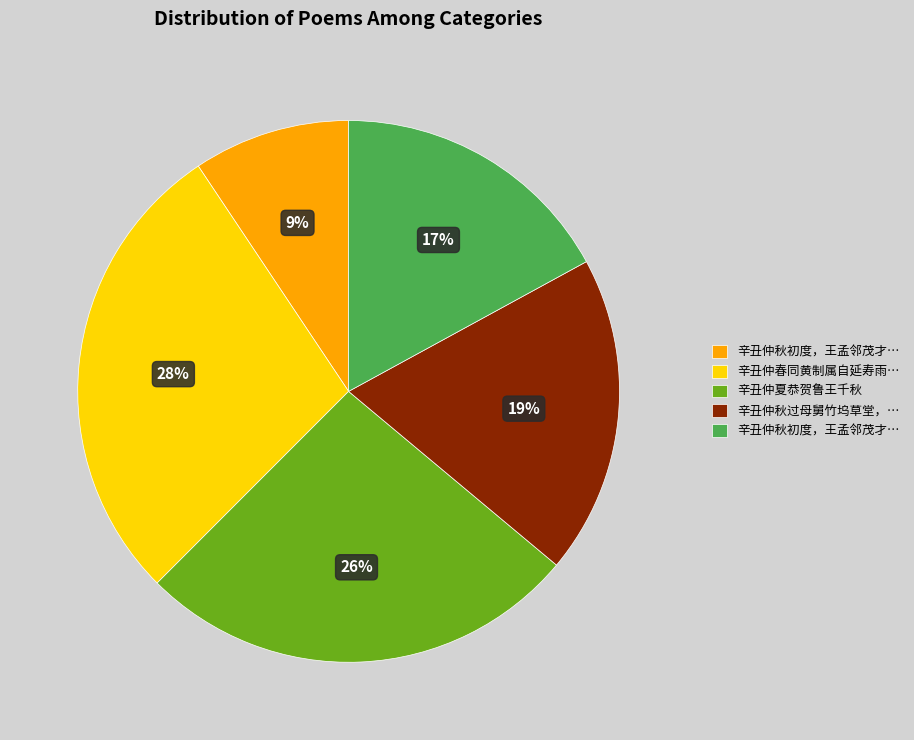

To the nearest percent, what is the average slice percentage?

20%